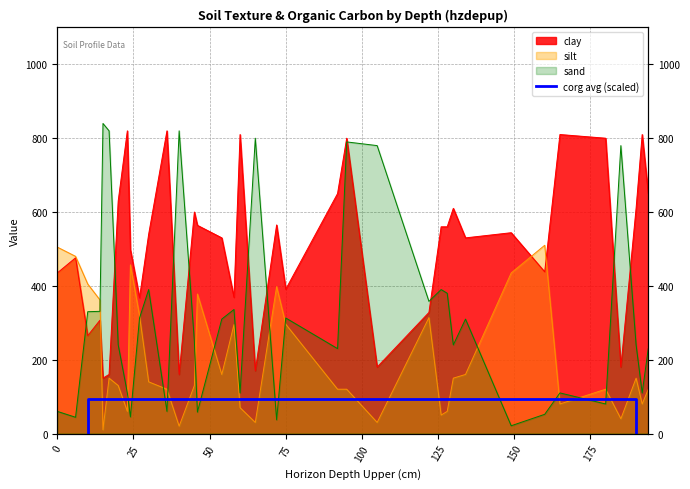

The value at 50 is 154.3. True or false?

False